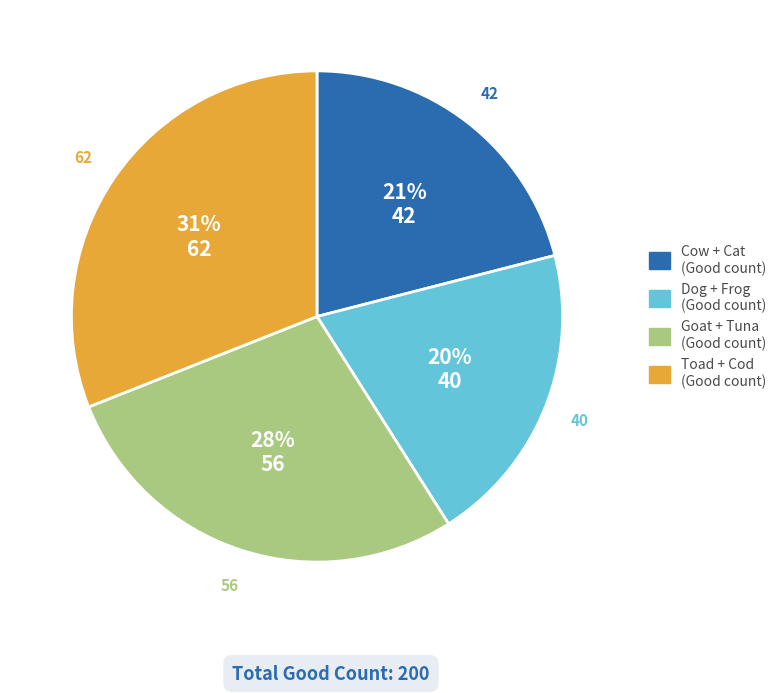

How many segments does this pie chart have?

4